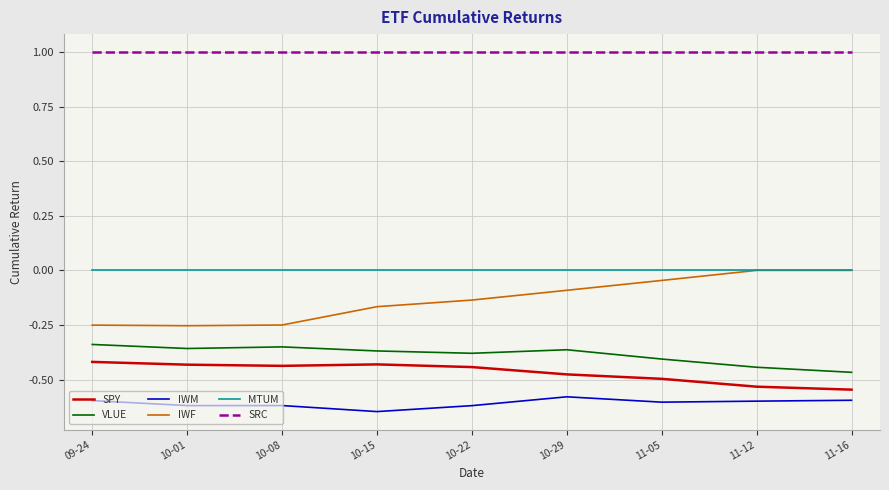

The value of IWM at 10-15 is -0.9. True or false?

False